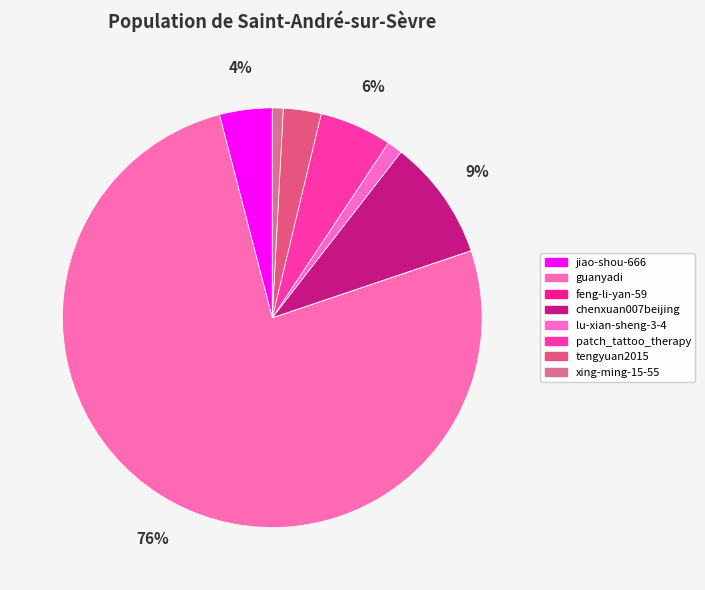

True or false: tengyuan2015 accounts for 3% of the total.

True